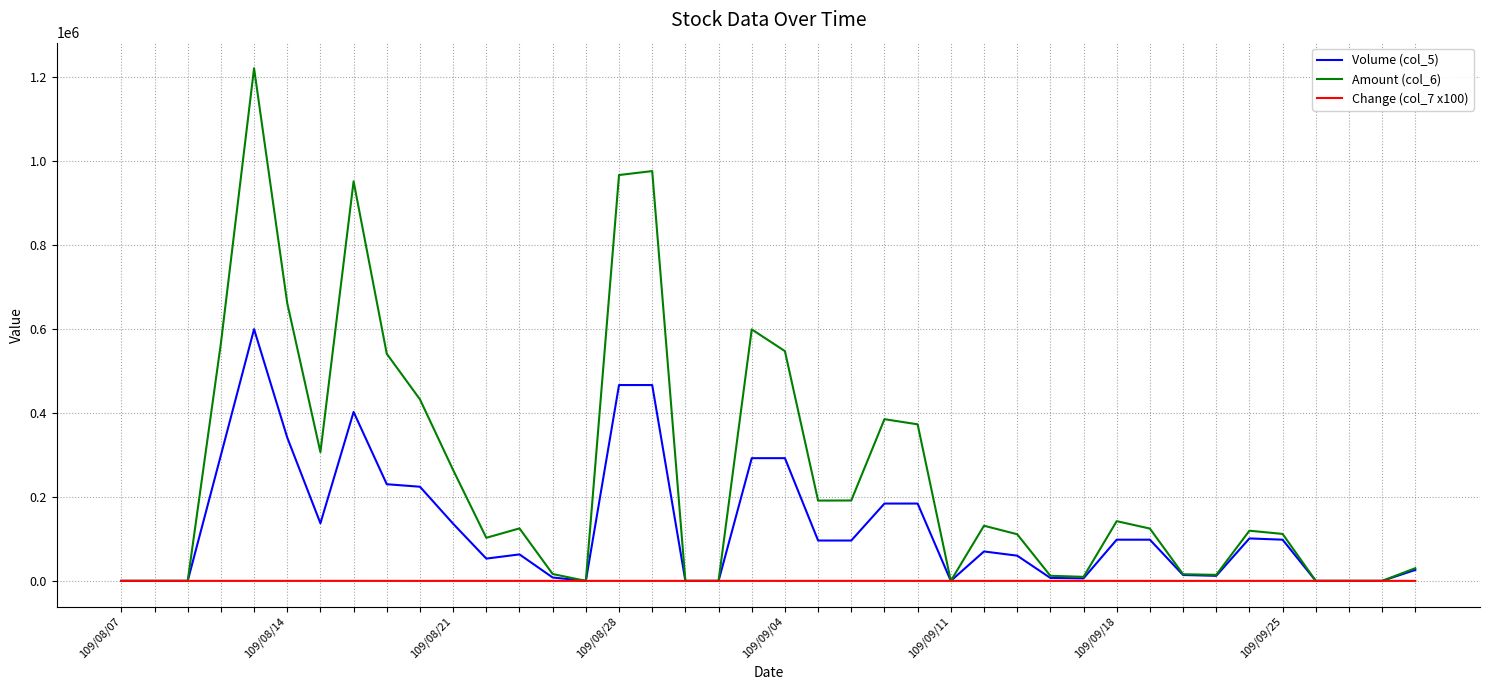

Which series has the widest spread of values?

Amount (col_6)